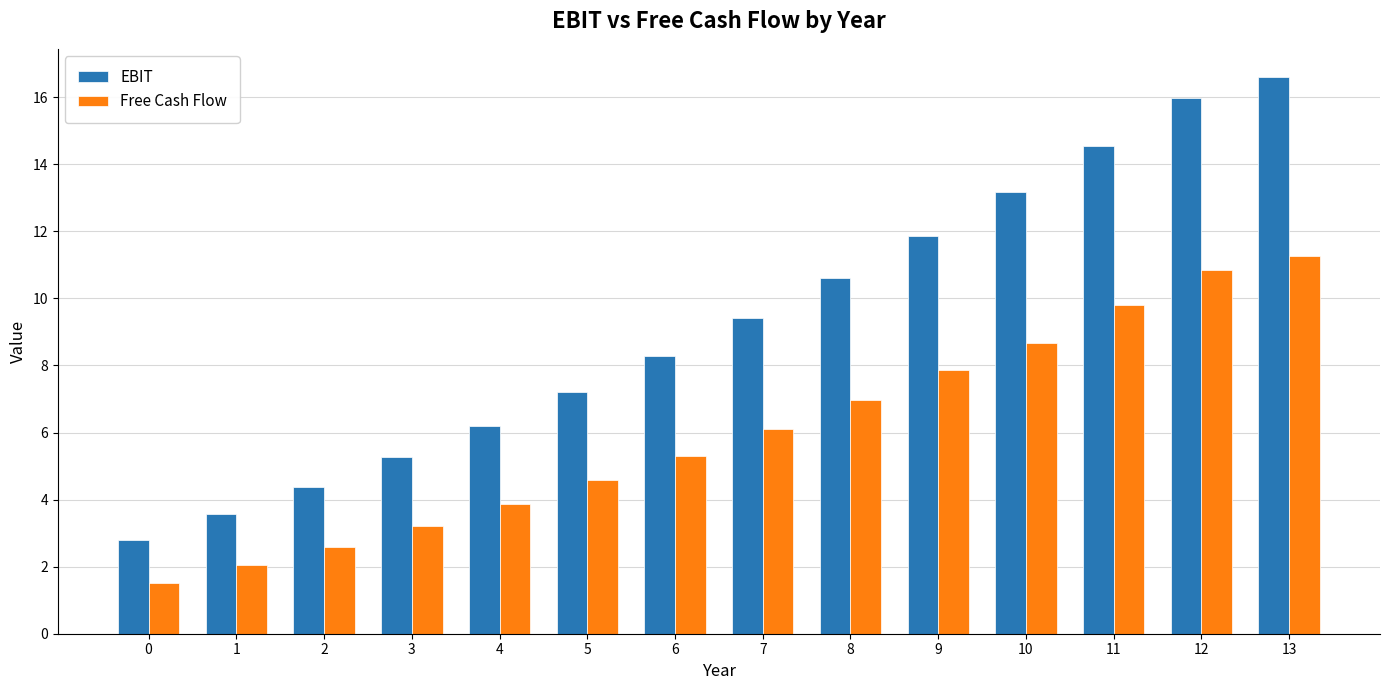

List the series in order of their peak value, highest first.

EBIT, Free Cash Flow